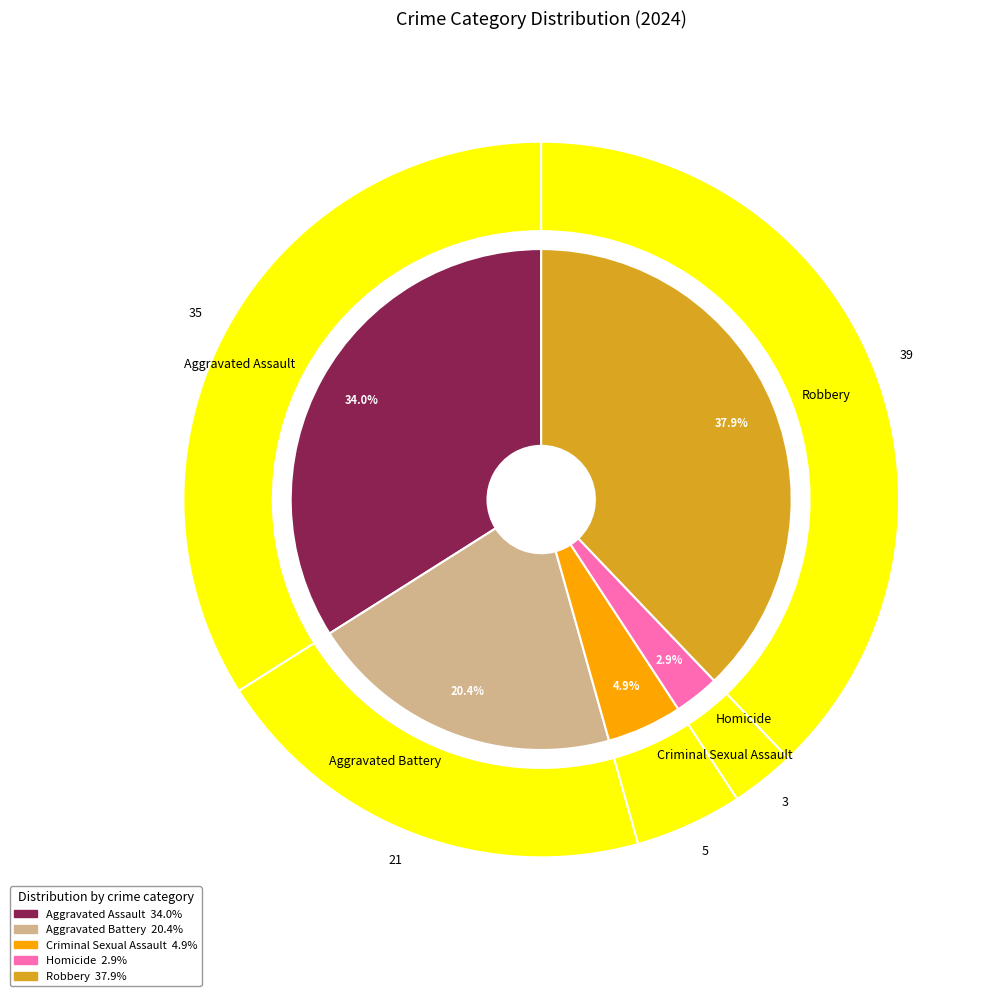

Rank the categories by value from highest to lowest.

Robbery, Aggravated Assault, Aggravated Battery, Criminal Sexual Assault, Homicide